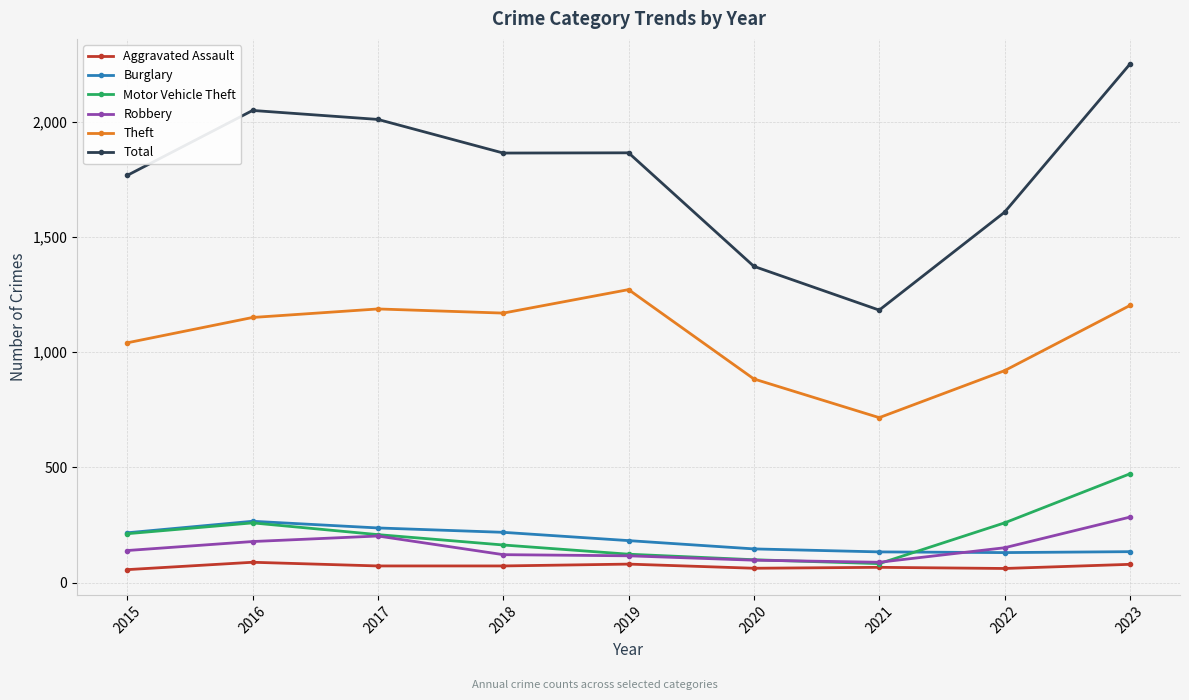

What value does the Aggravated Assault series have at 2017, to the nearest 5?

70